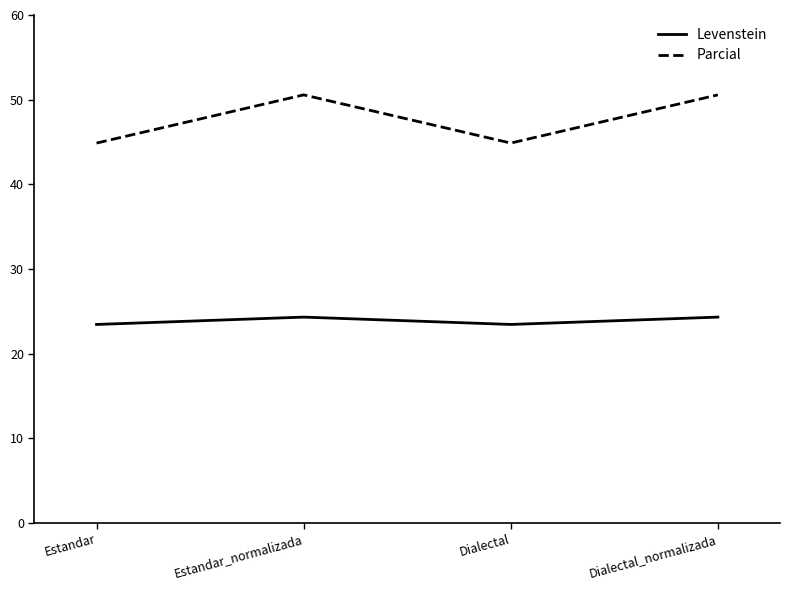

The Parcial series shows 61.3 at Dialectal. True or false?

False